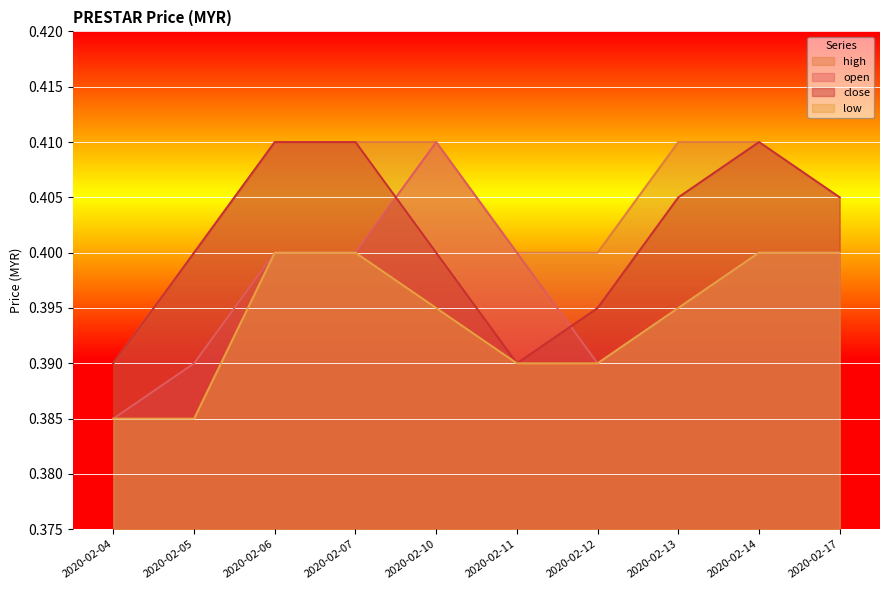

True or false: open and low intersect in this chart.

False